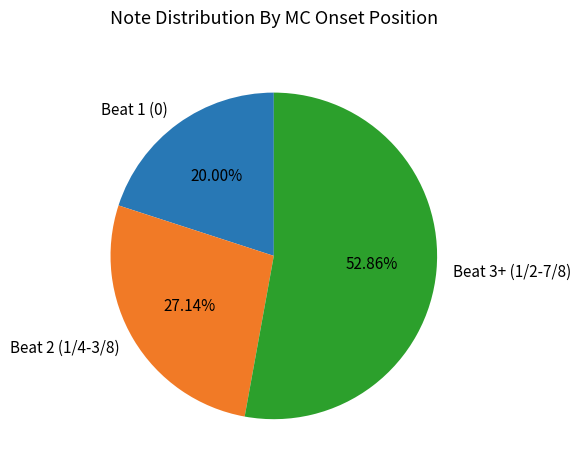

Which category accounts for the majority?

Beat 3+ (1/2-7/8)